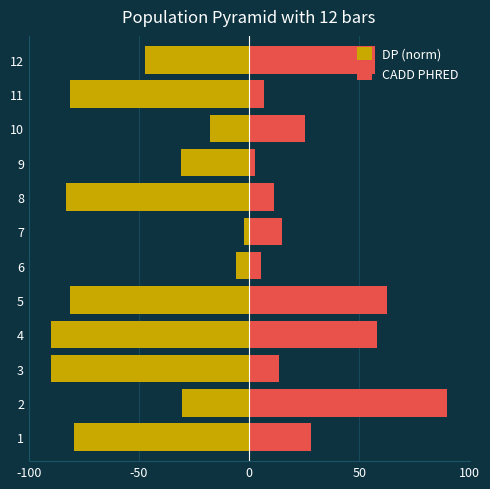

True or false: CADD PHRED has a value of 10.2 at 7.

False